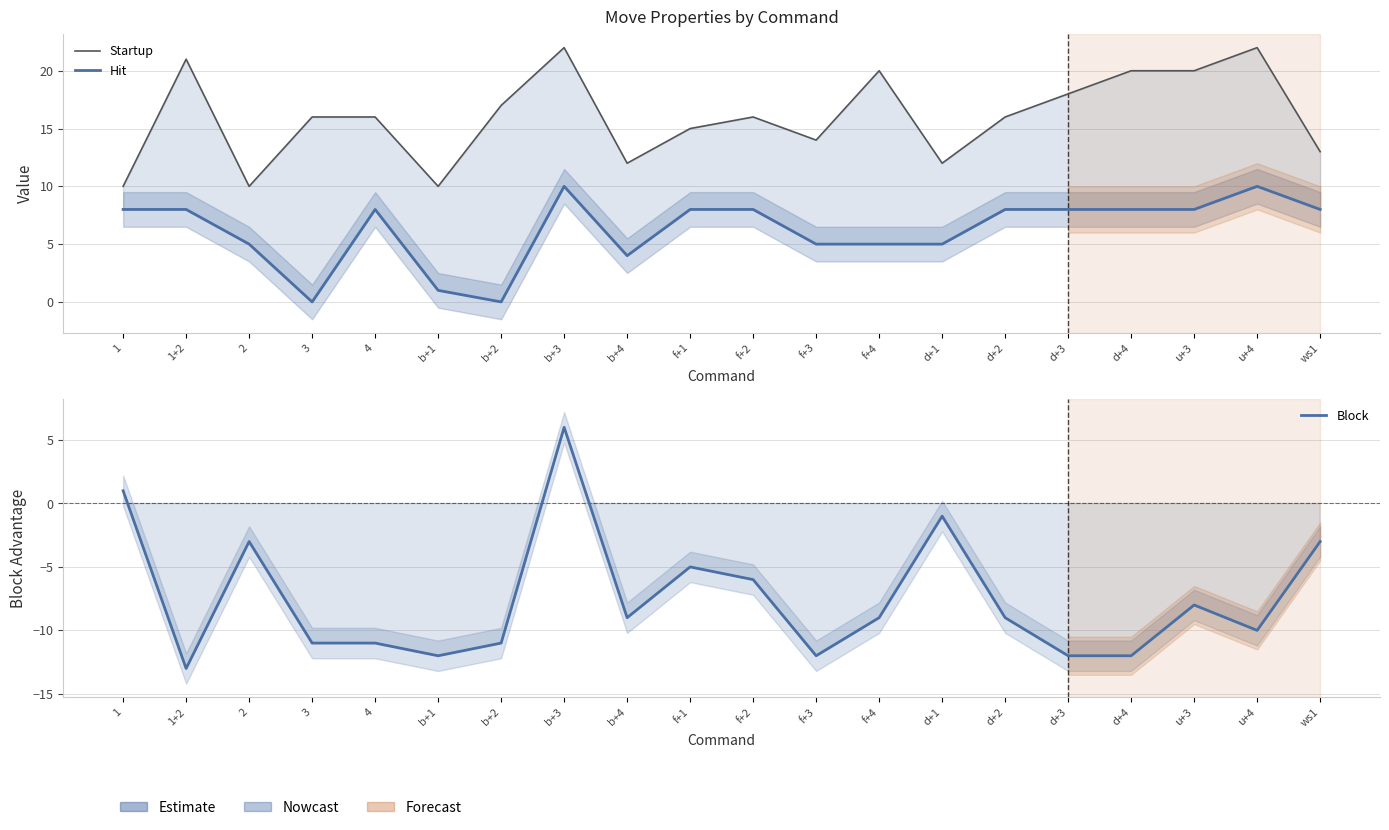

Count the Hit values in the range 5 to 8.

14